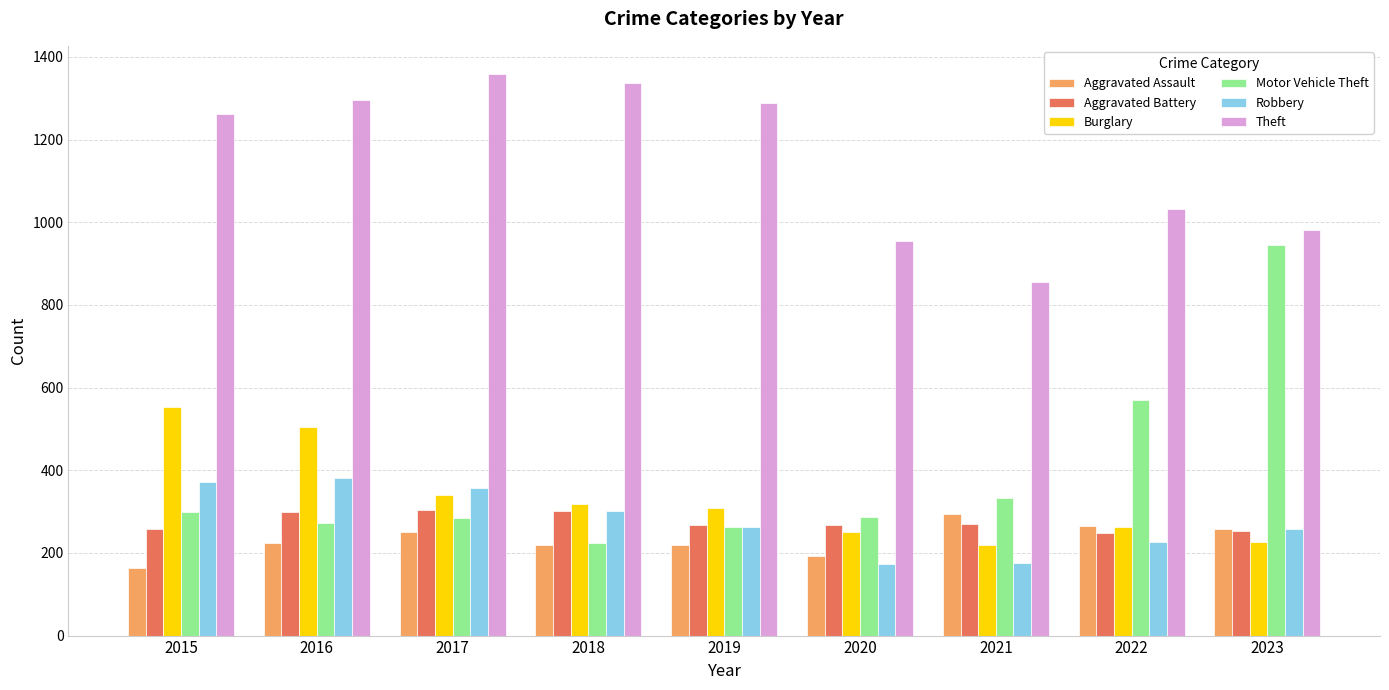

The Theft series shows 1803 at 2015. True or false?

False